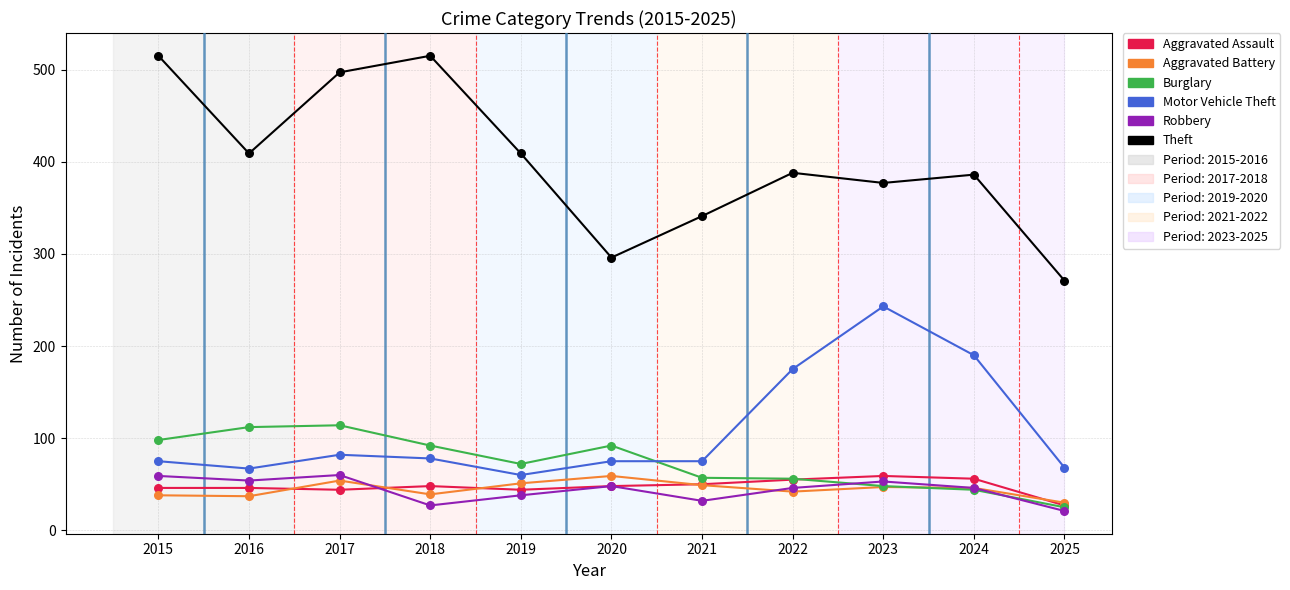

In the Motor Vehicle Theft series, what Y value is closest to 151?

175